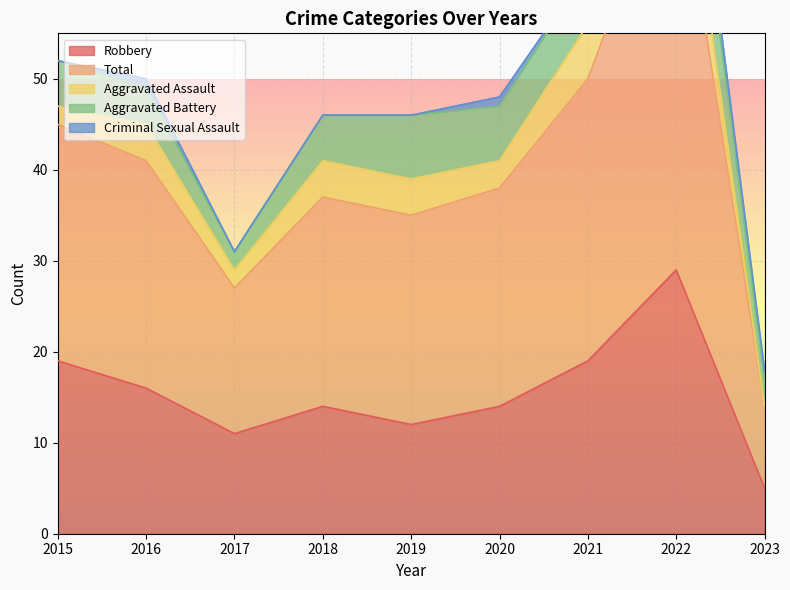

Is the value of Robbery at 2023 greater than the value of Total at 2022?

No